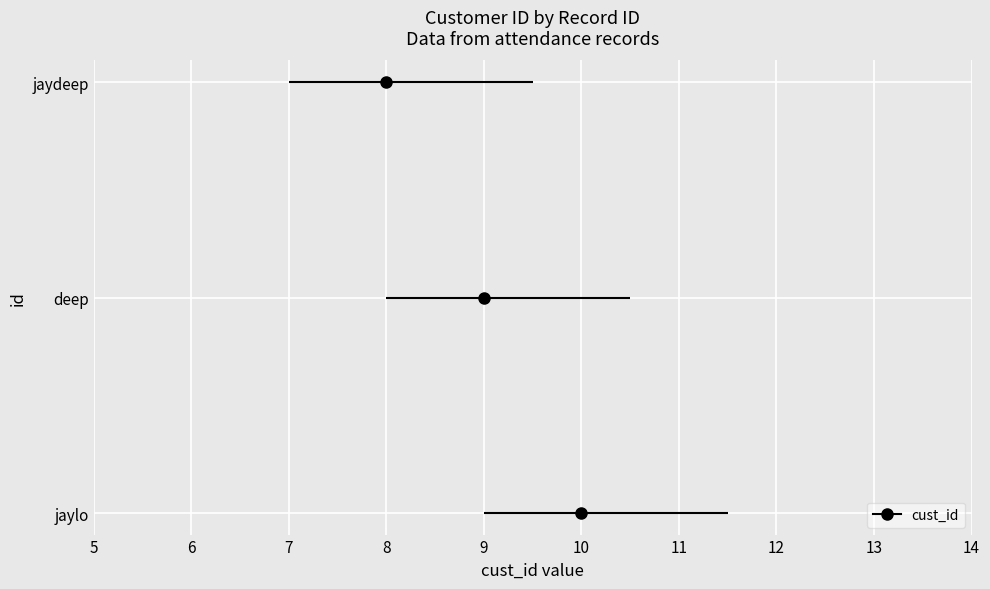

Count the number of categories in the chart.

3